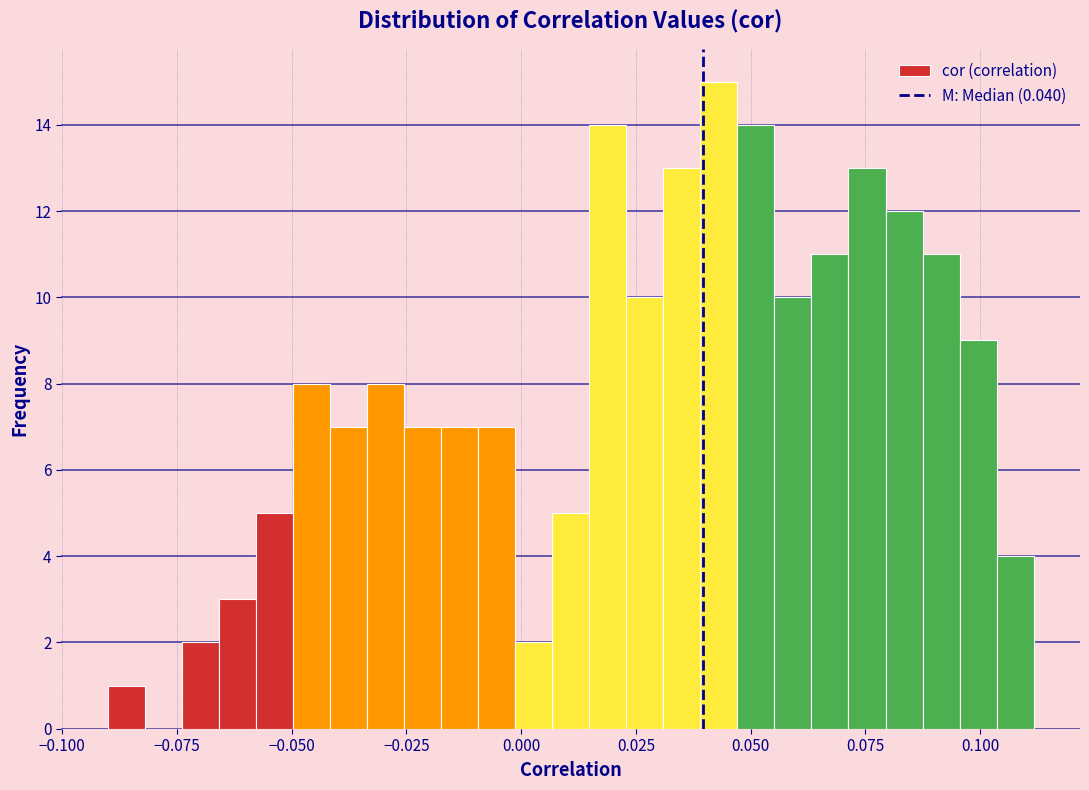

Read against the x-axis, roughly where is the centre of the tallest bar?

0.045